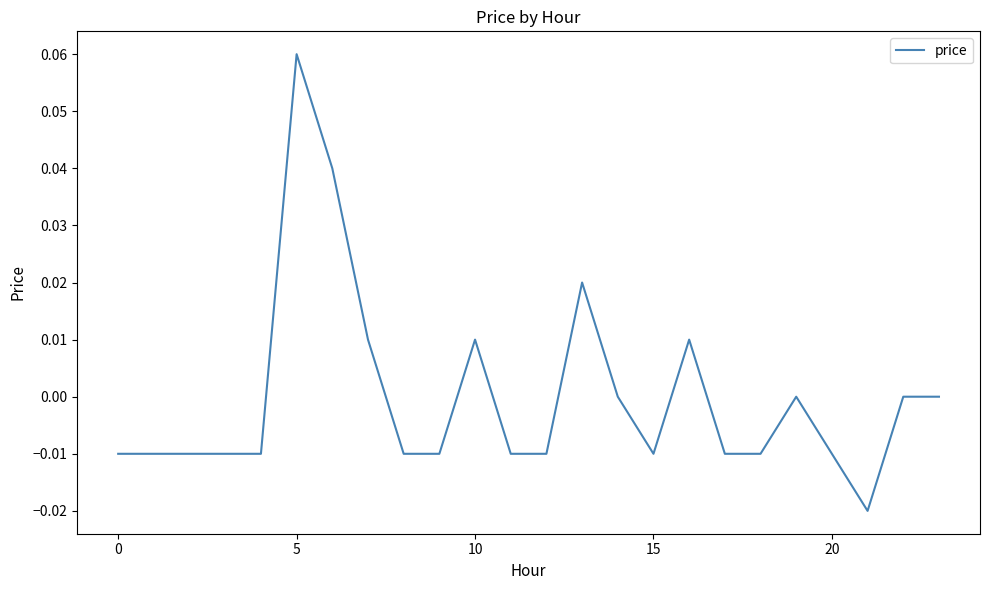

Which label corresponds to the largest value in the chart?

5